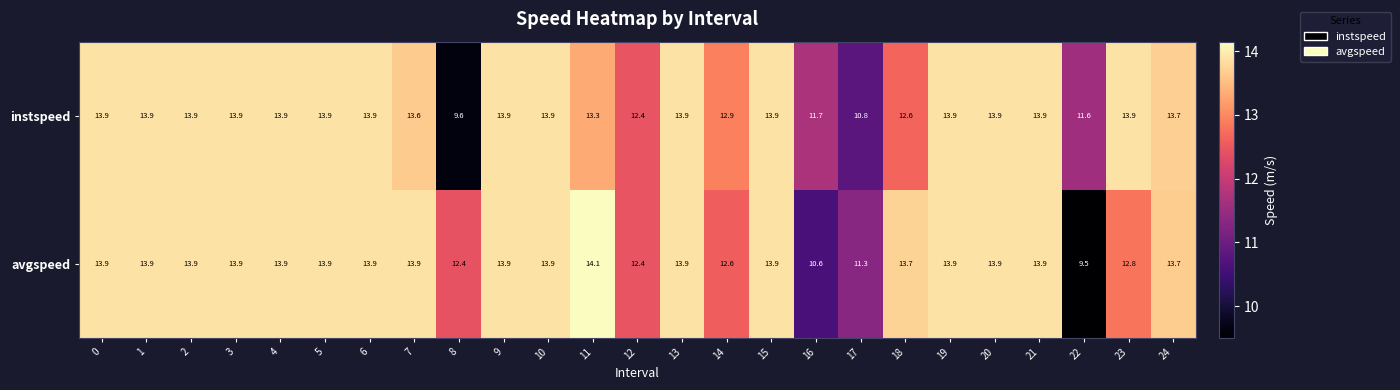

What is the difference between the maximum and second lowest values in the instspeed series?

3.1